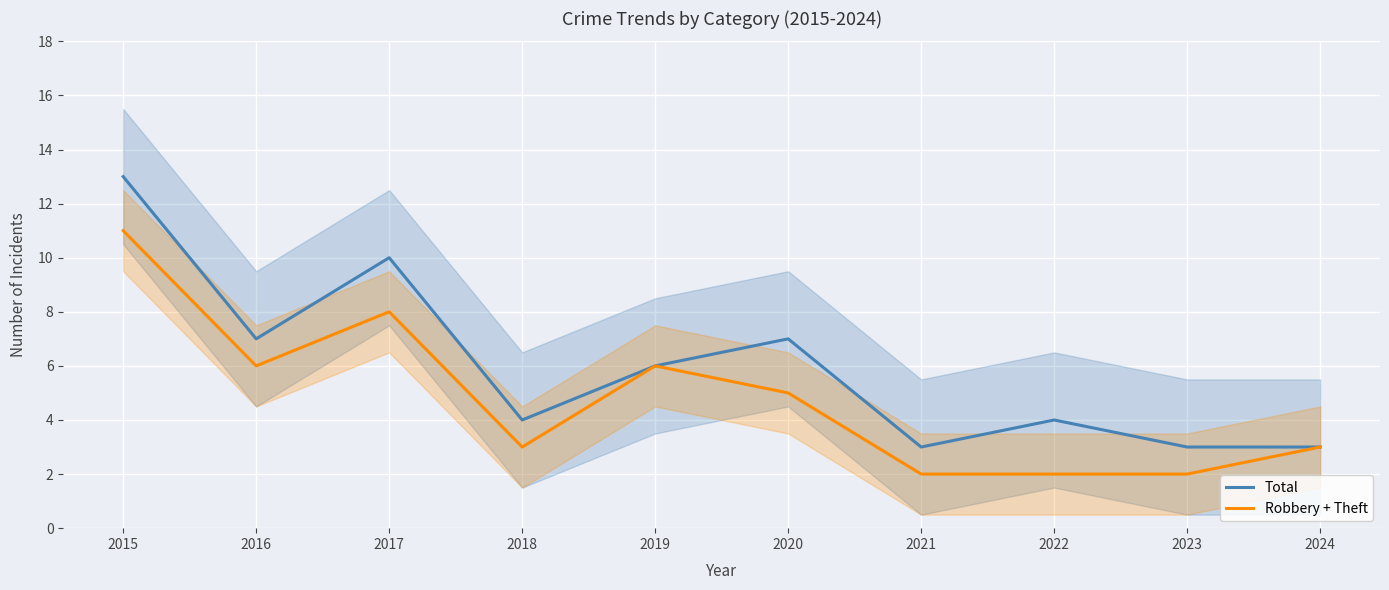

The value of Robbery + Theft at 2015 is 11. True or false?

True